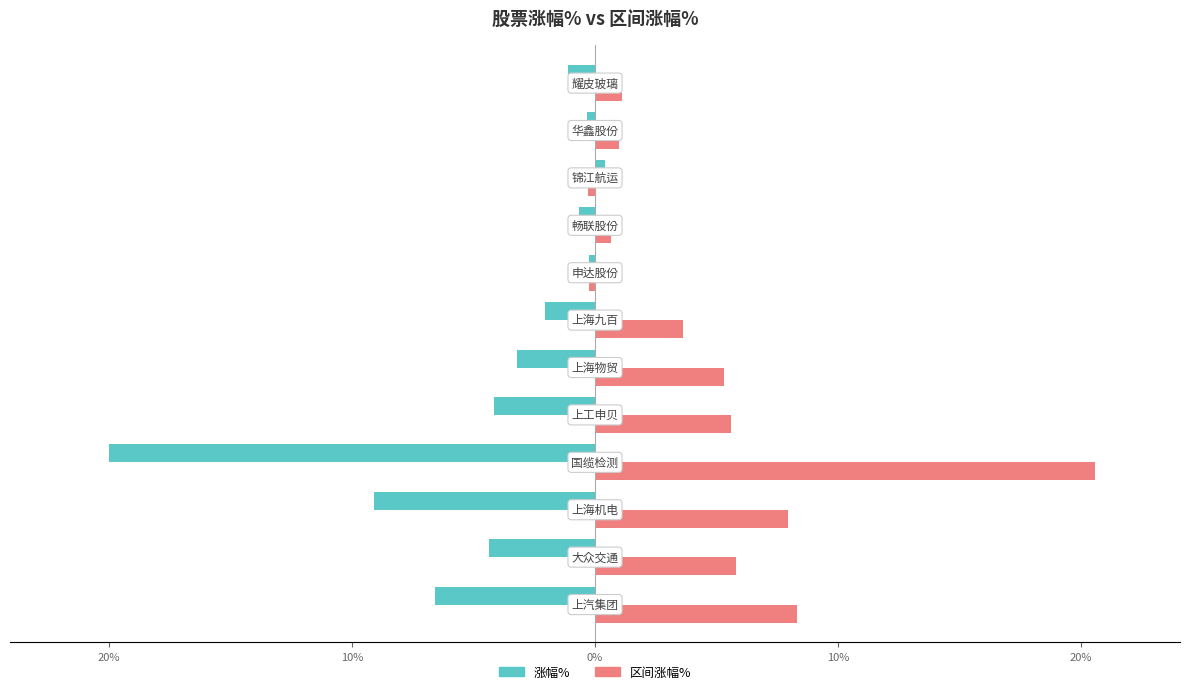

What is the difference between the maximum and second lowest values in the 区间涨幅% series?

20.8